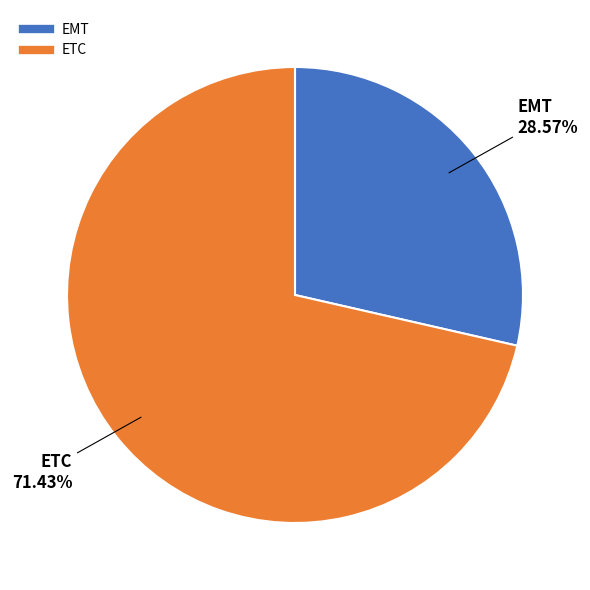

Which has a higher value, ETC or EMT?

ETC